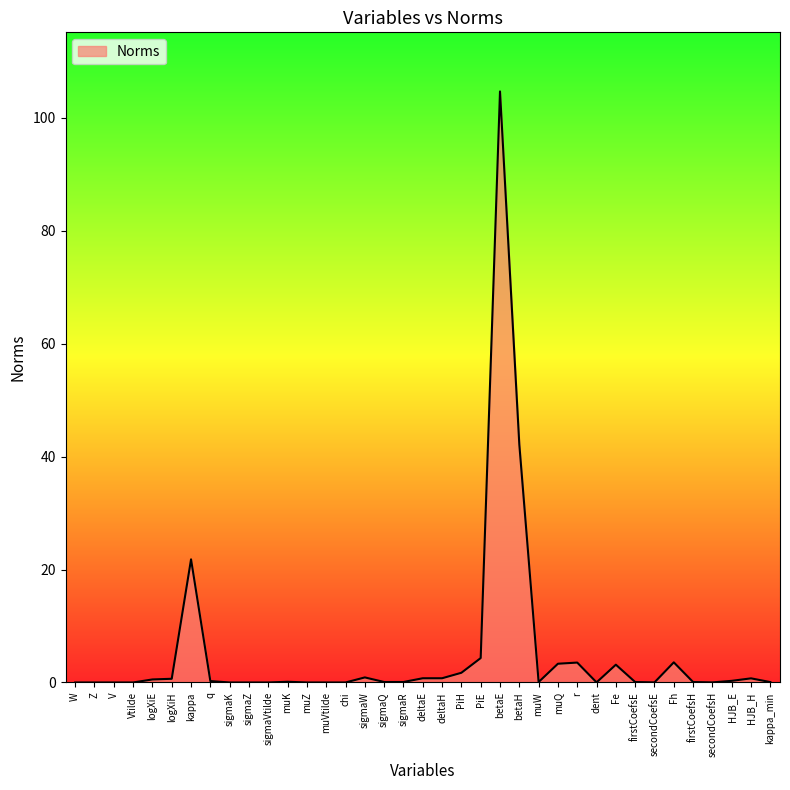

The value at Z is 0.0. True or false?

True